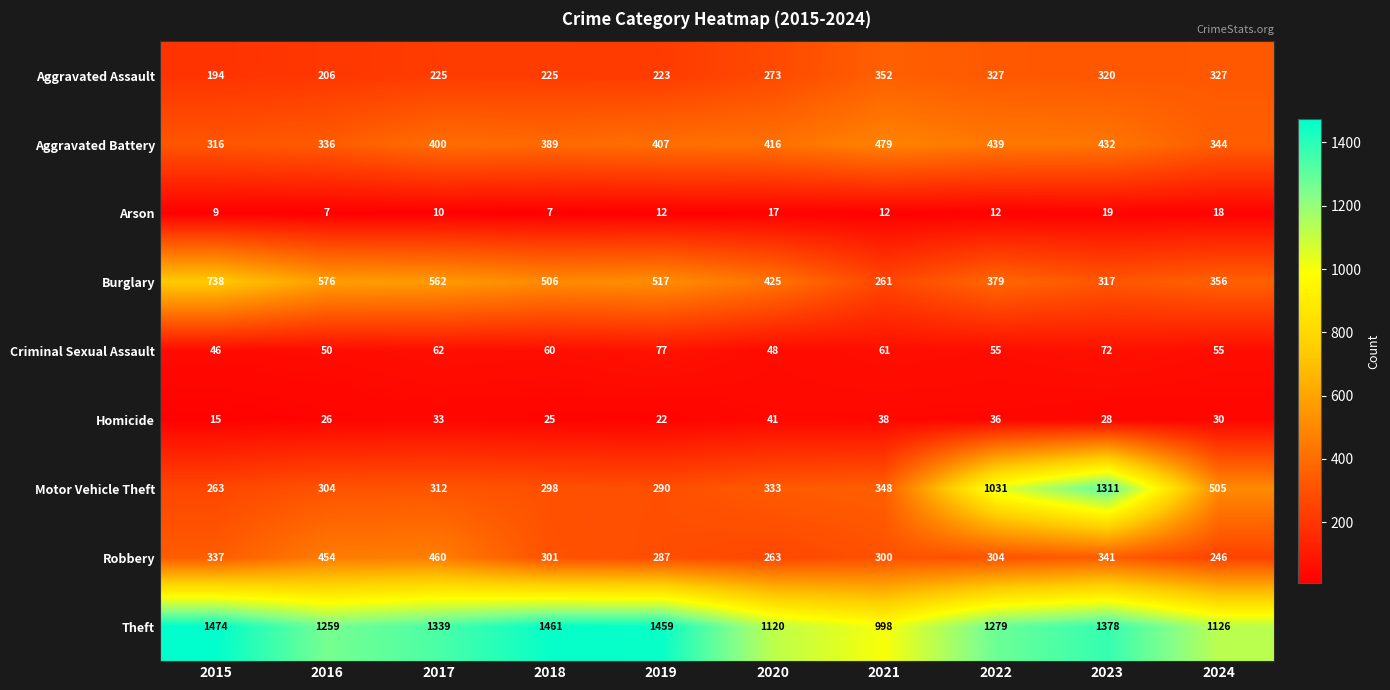

List the series in order of their peak value, highest first.

Theft, Motor Vehicle Theft, Burglary, Aggravated Battery, Robbery, Aggravated Assault, Criminal Sexual Assault, Homicide, Arson